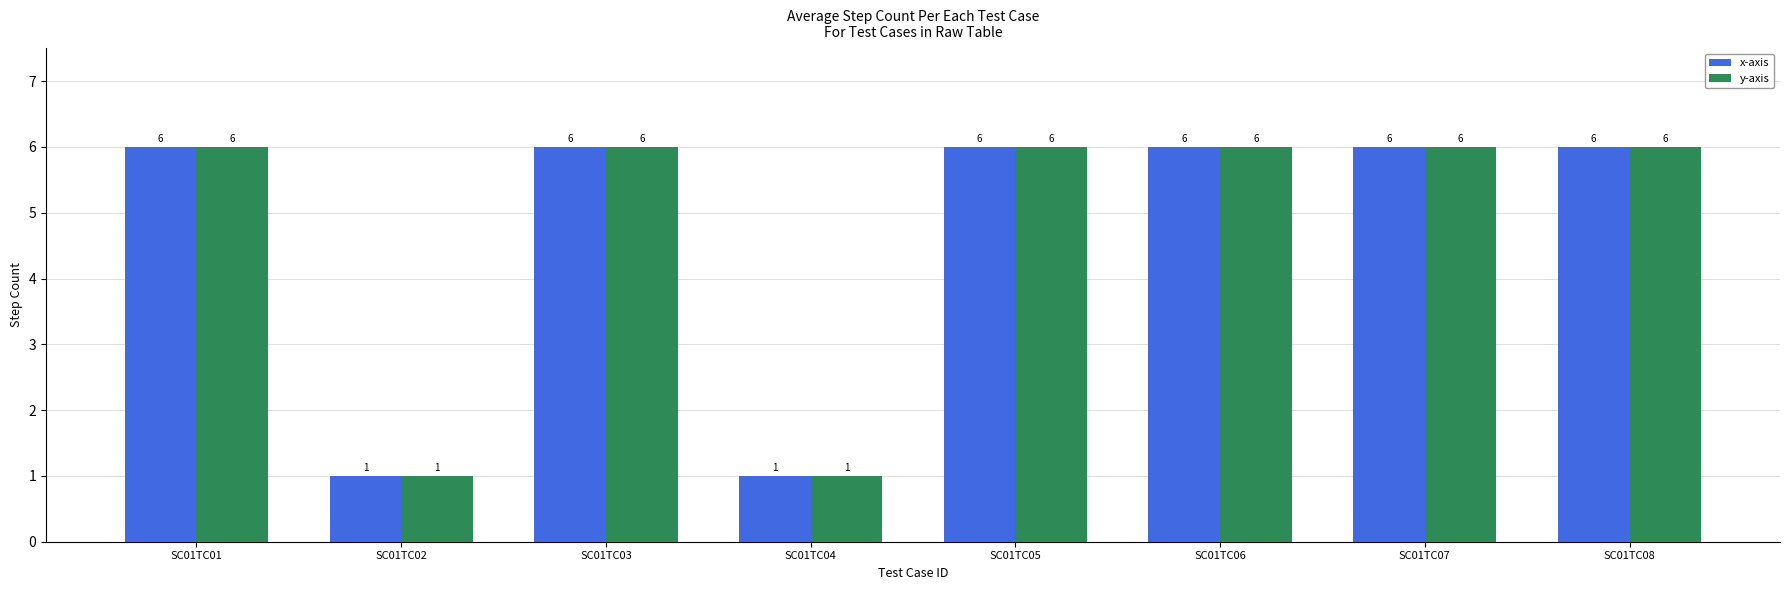

Reading left to right, transcribe all the data shown in this chart.

x-axis: 6	1	6	1	6	6	6	6
y-axis: 6	1	6	1	6	6	6	6